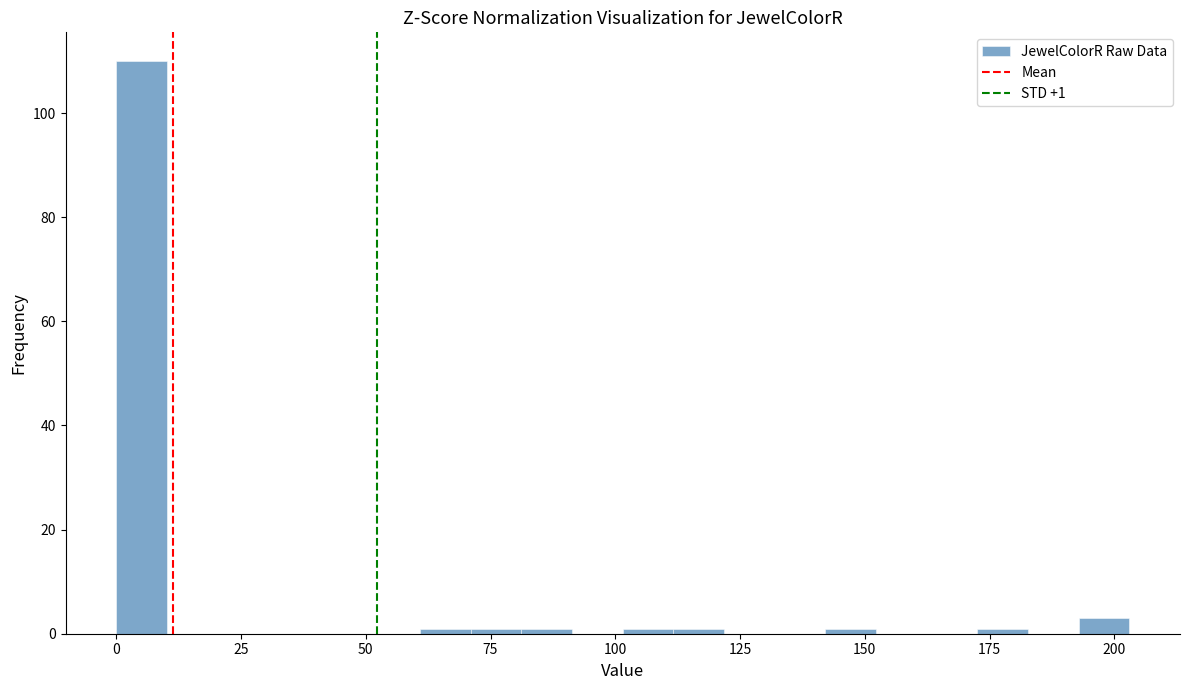

Read against the x-axis, roughly where is the centre of the tallest bar?

5